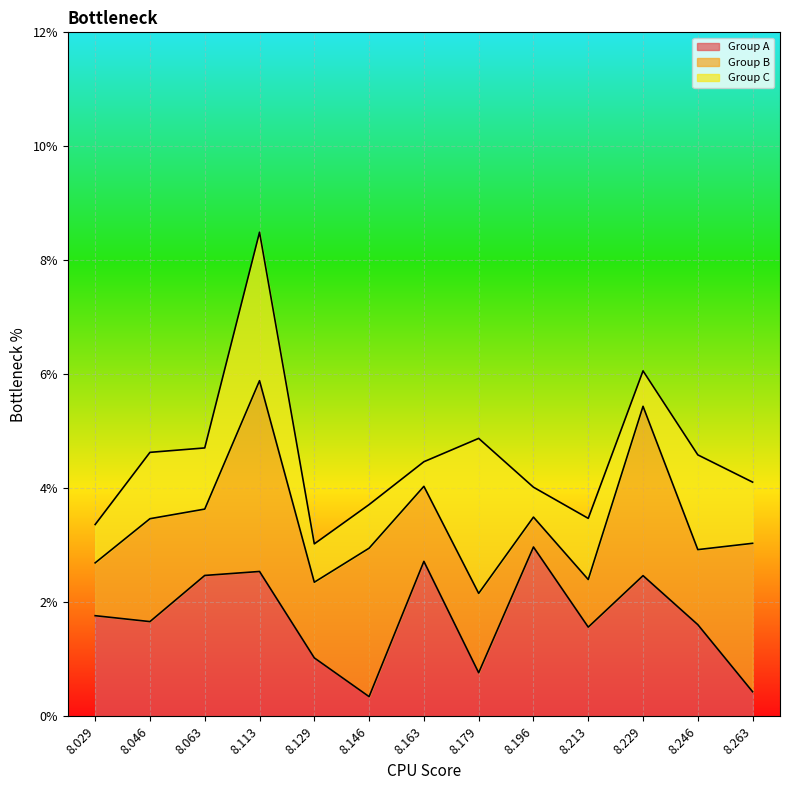

Does the chart display data point markers on the line(s)?

No